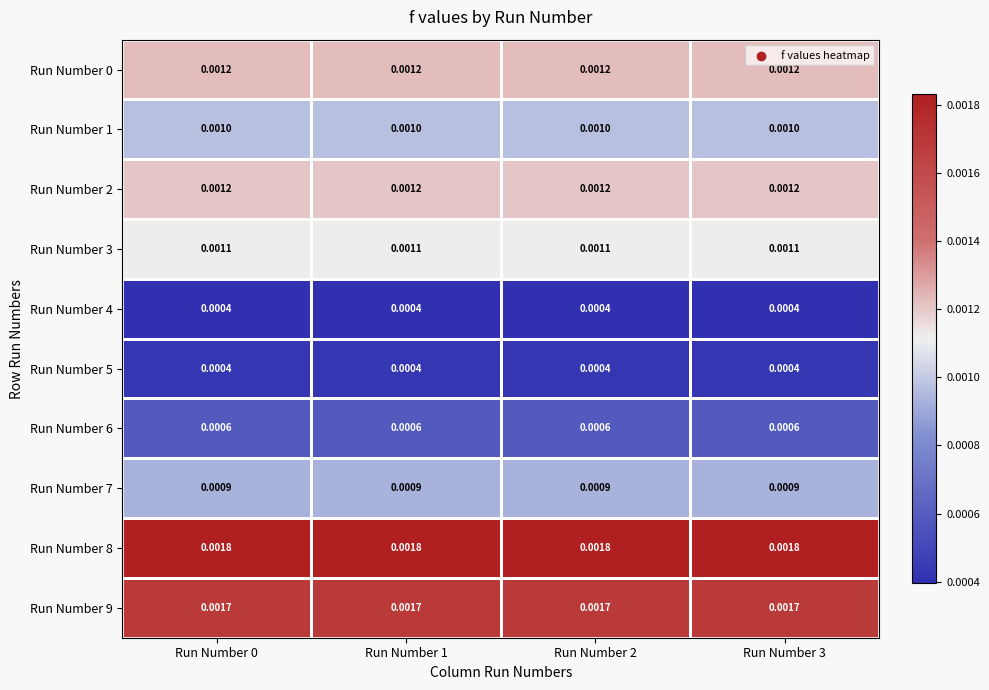

Is the value of Run Number 2 at Run Number 1 greater than the value of Run Number 3 at Run Number 2?

Yes